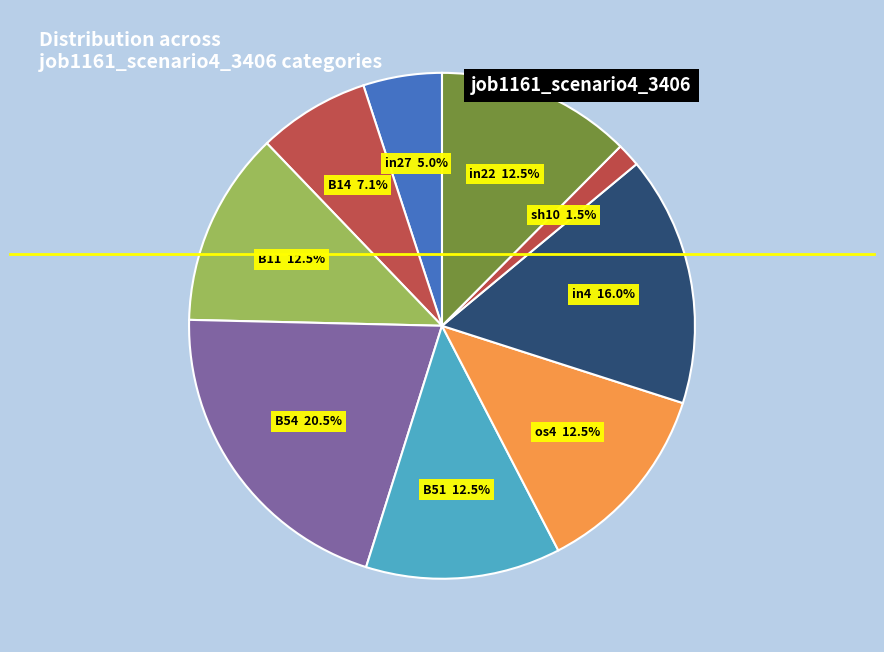

Which category has the biggest portion of the pie?

B54